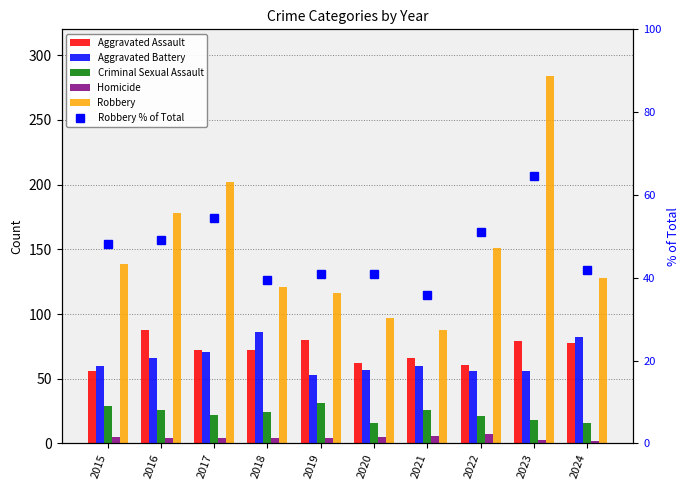

What is the difference between the Robbery % of Total values at 2018 and 2020?

1.5